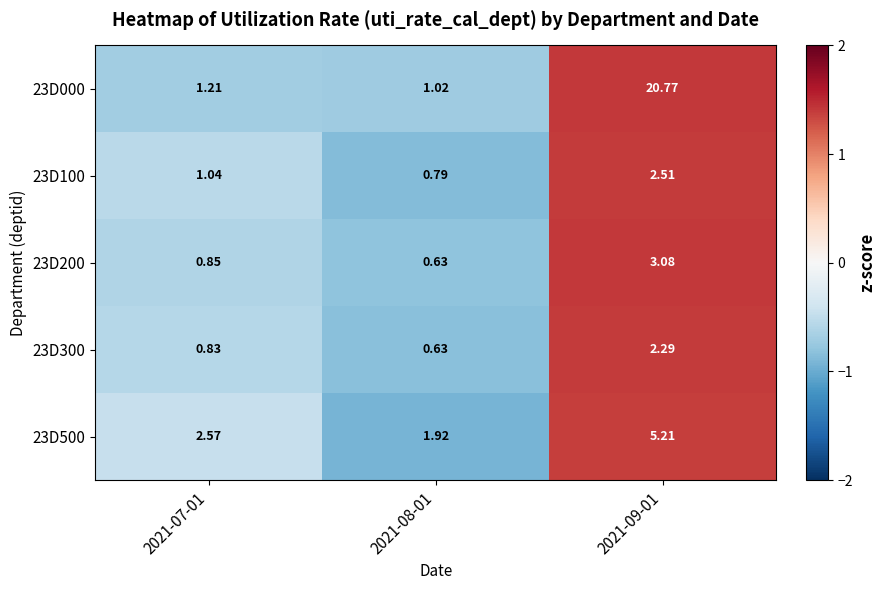

Reading left to right, extract all data points from this chart.

23D000: 2021-07-01=1.2	2021-08-01=1.0	2021-09-01=20.8
23D100: 2021-07-01=1.0	2021-08-01=0.8	2021-09-01=2.5
23D200: 2021-07-01=0.8	2021-08-01=0.6	2021-09-01=3.1
23D300: 2021-07-01=0.8	2021-08-01=0.6	2021-09-01=2.3
23D500: 2021-07-01=2.6	2021-08-01=1.9	2021-09-01=5.2